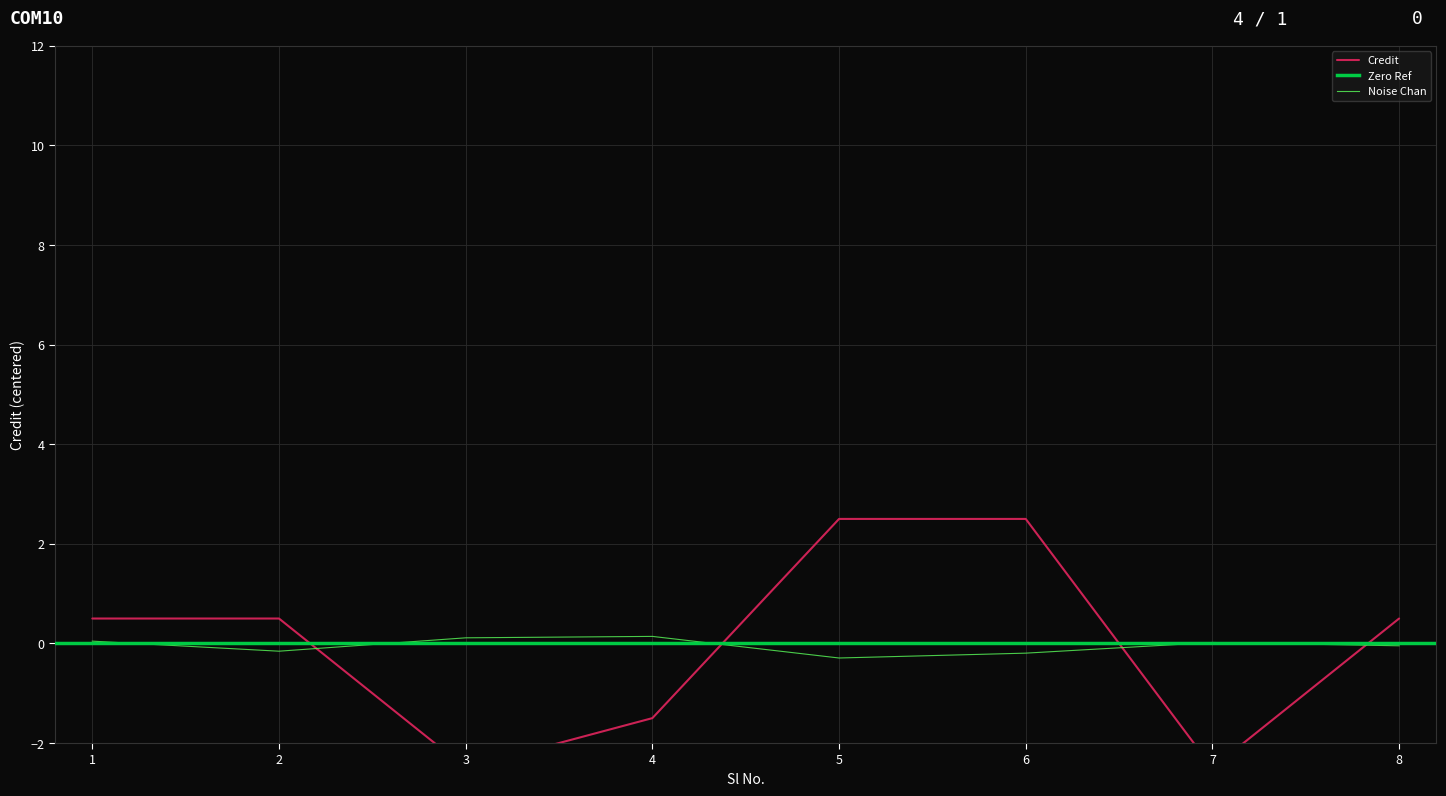

What is the sum of the values at 7 and 1?

-2.0